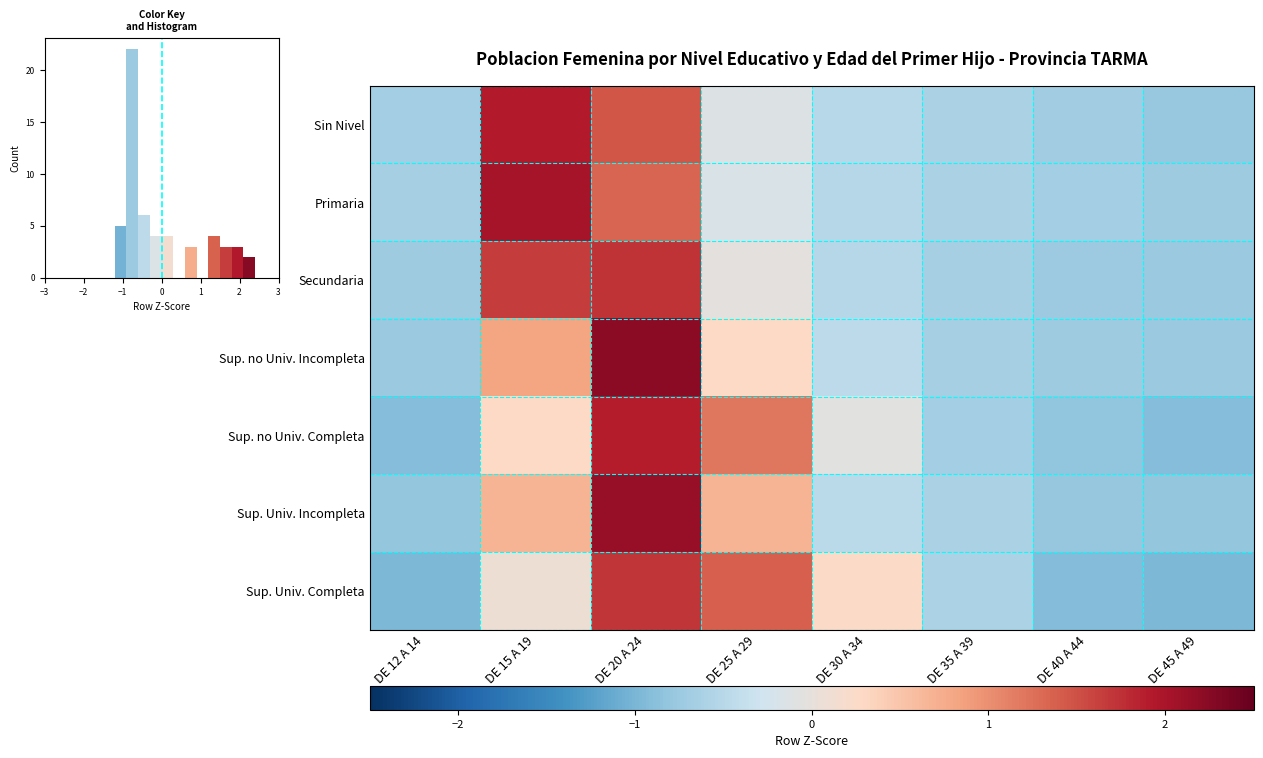

How many values in Primaria are below zero?

6